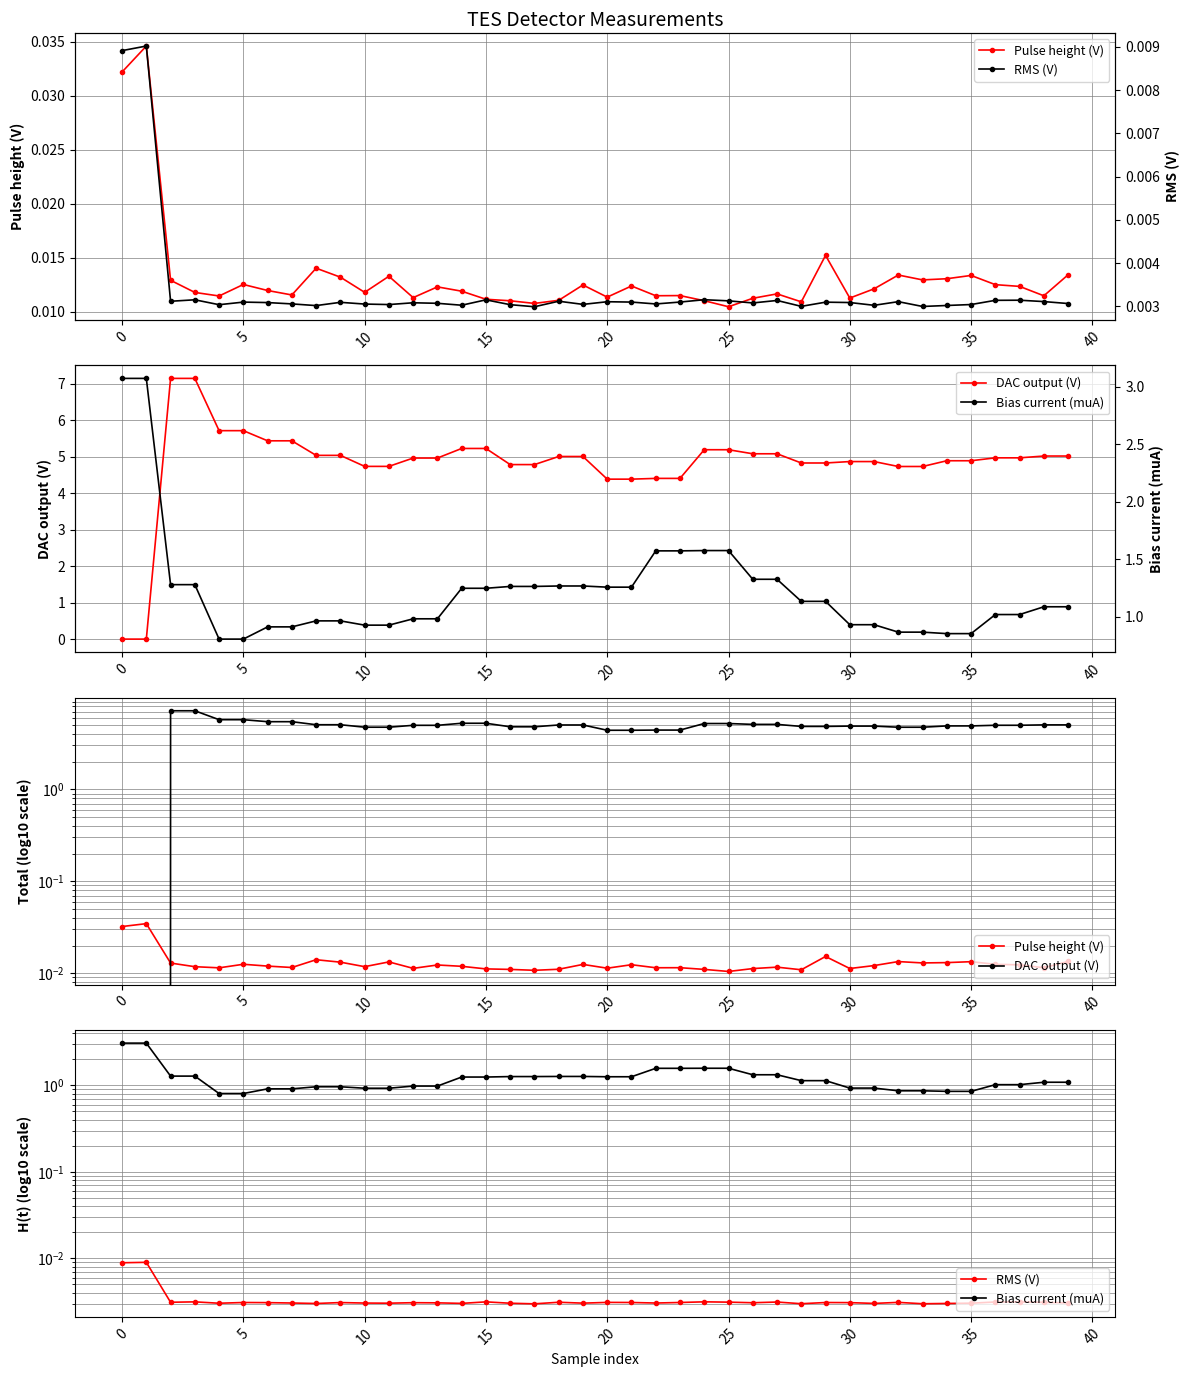

List the series in order of their peak value, lowest first.

RMS (V), Pulse height (V), Bias current (muA), DAC output (V)